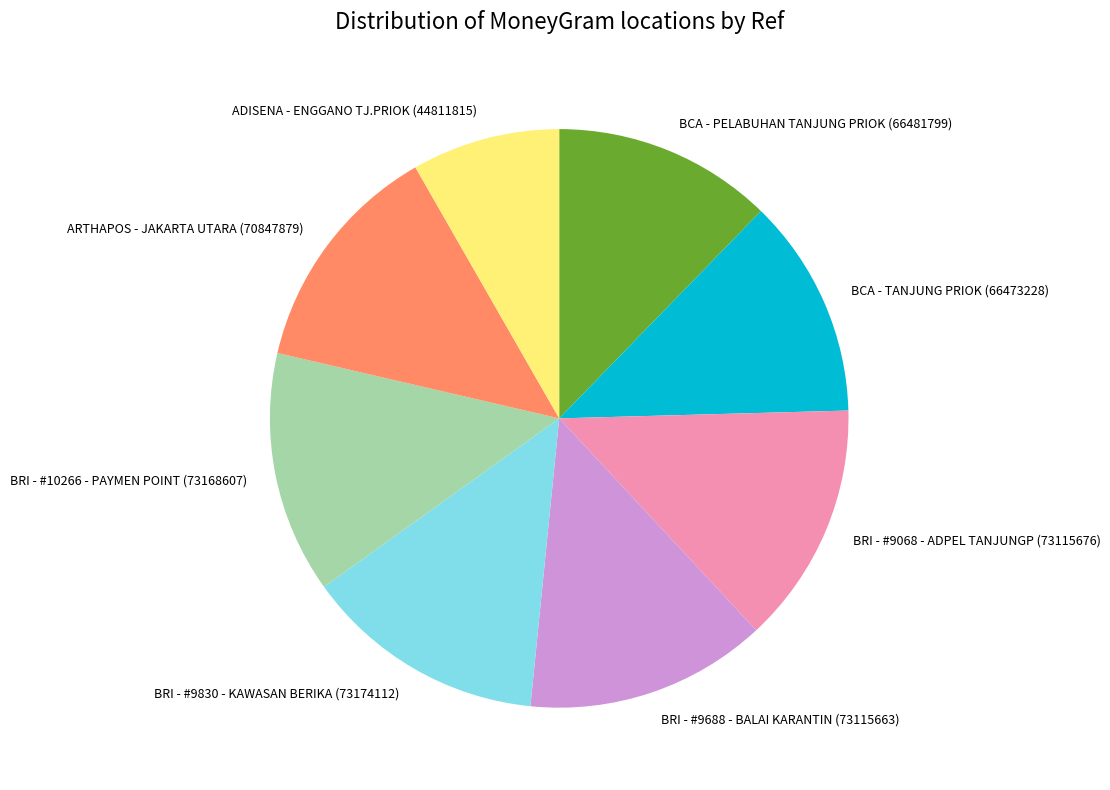

Which category has the smallest portion of the pie?

ADISENA - ENGGANO TJ.PRIOK